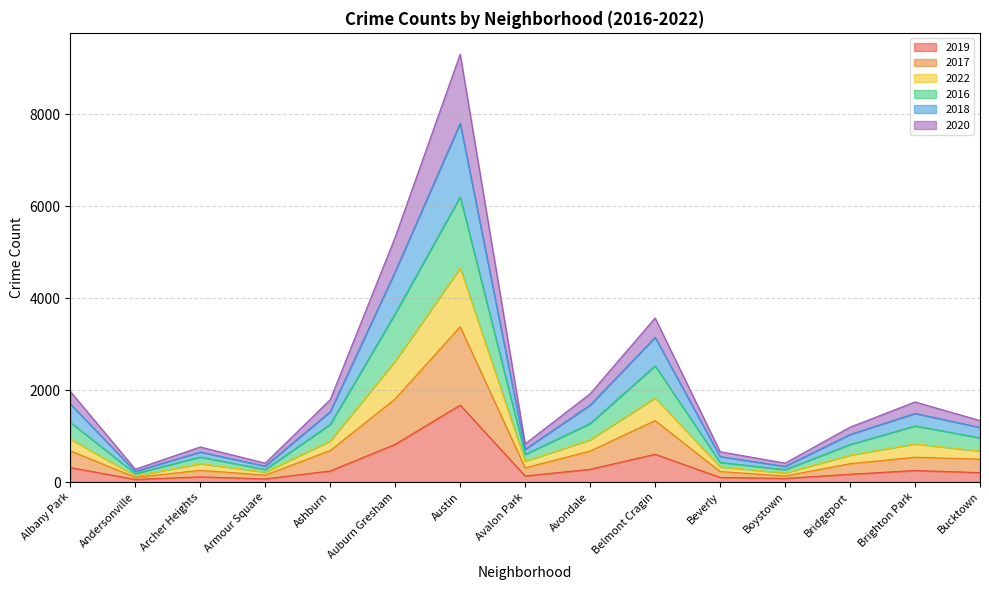

At which category is the sum across all series the highest?

Austin